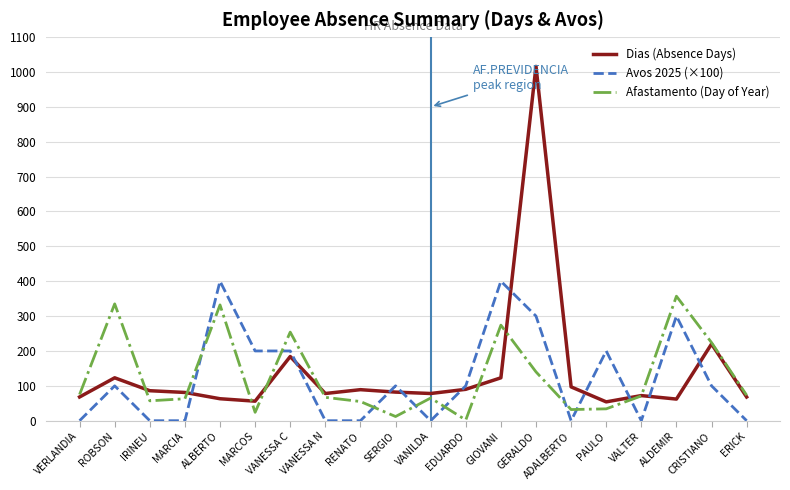

The Dias (Absence Days) series shows 54 at PAULO. True or false?

True